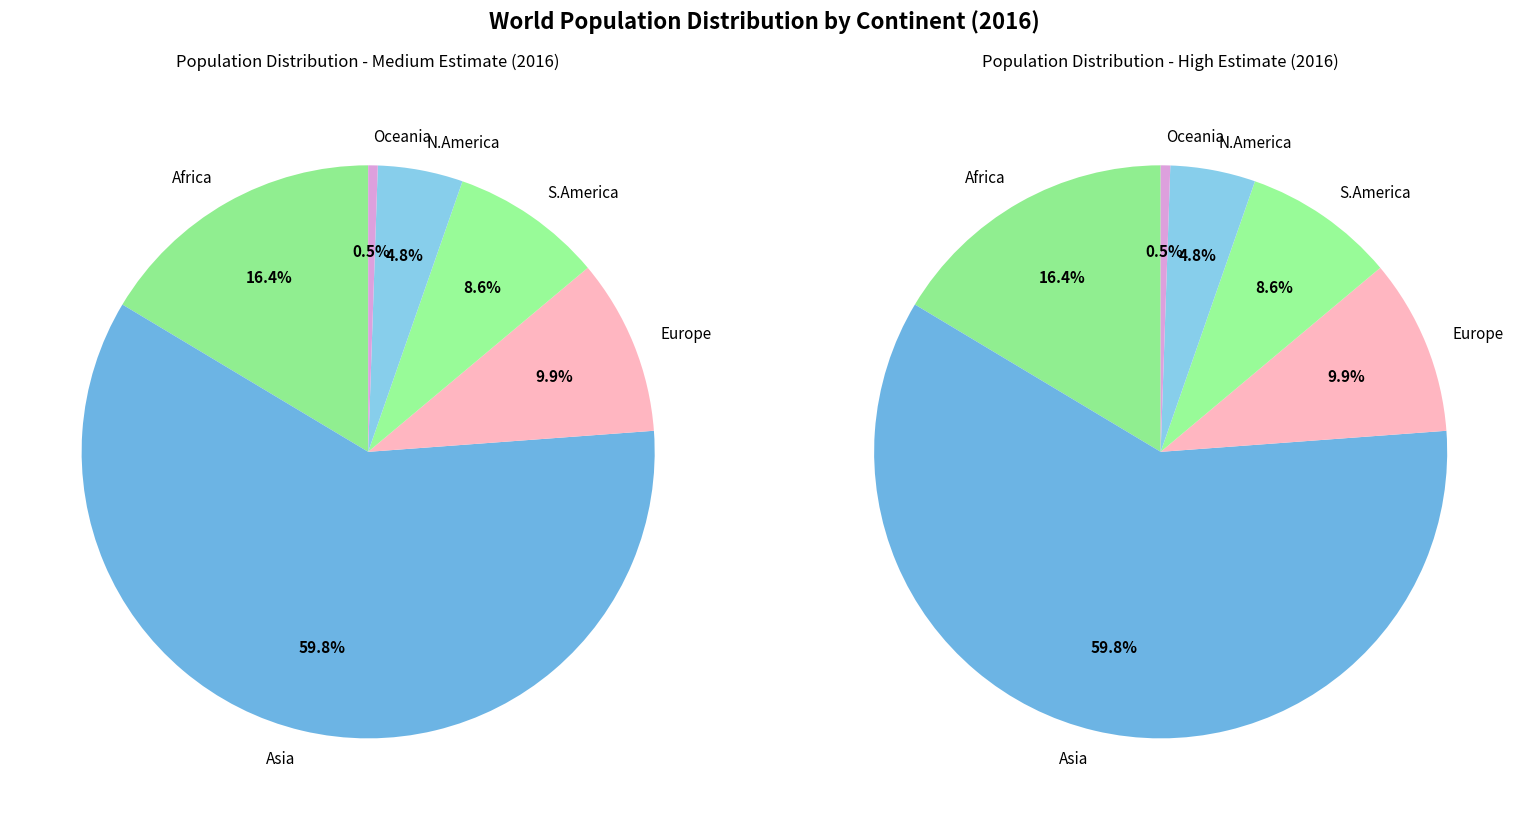

Is there a majority slice in this chart?

Yes